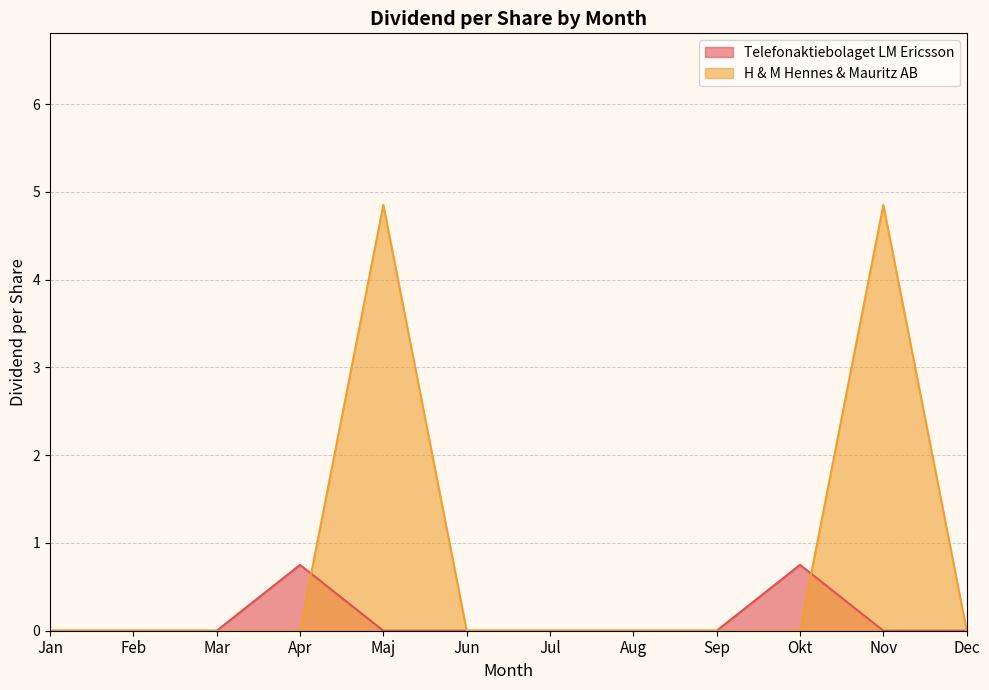

How many lines are shown in the chart?

2